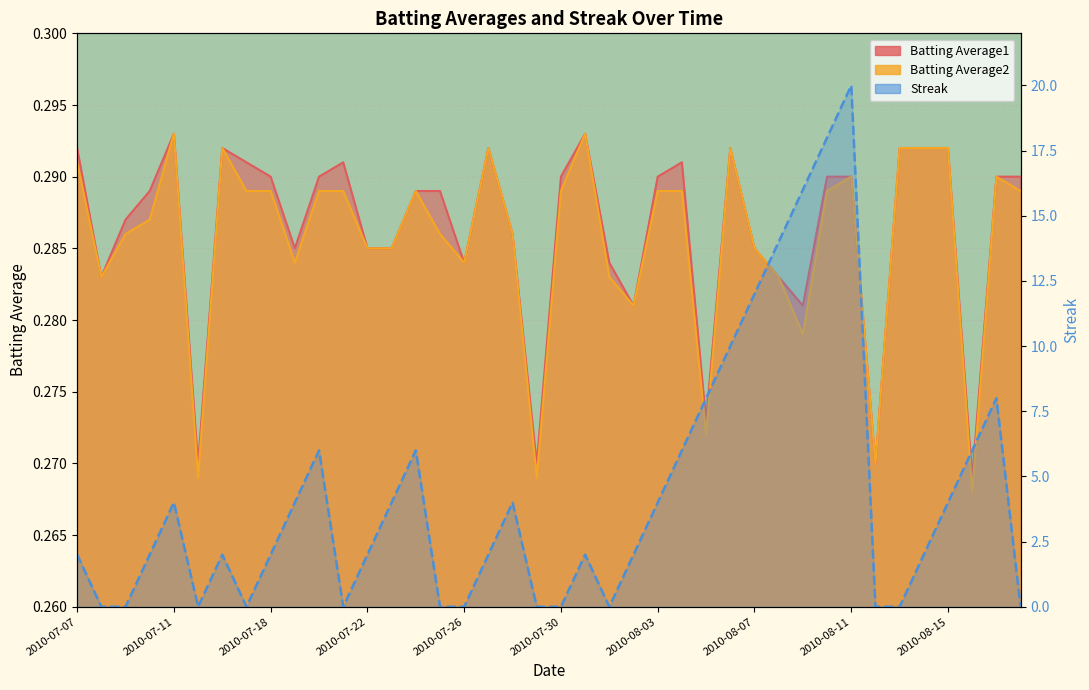

What is the difference between the maximum and minimum values in the Streak series?

20.0